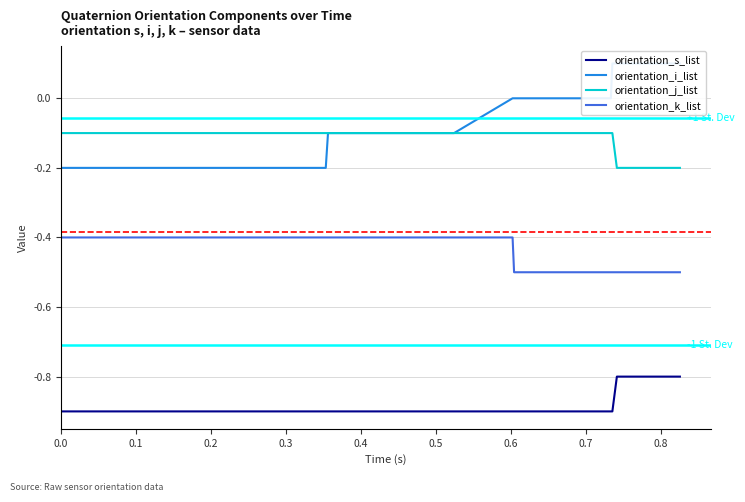

True or false: orientation_k_list and orientation_s_list cross at least once.

False